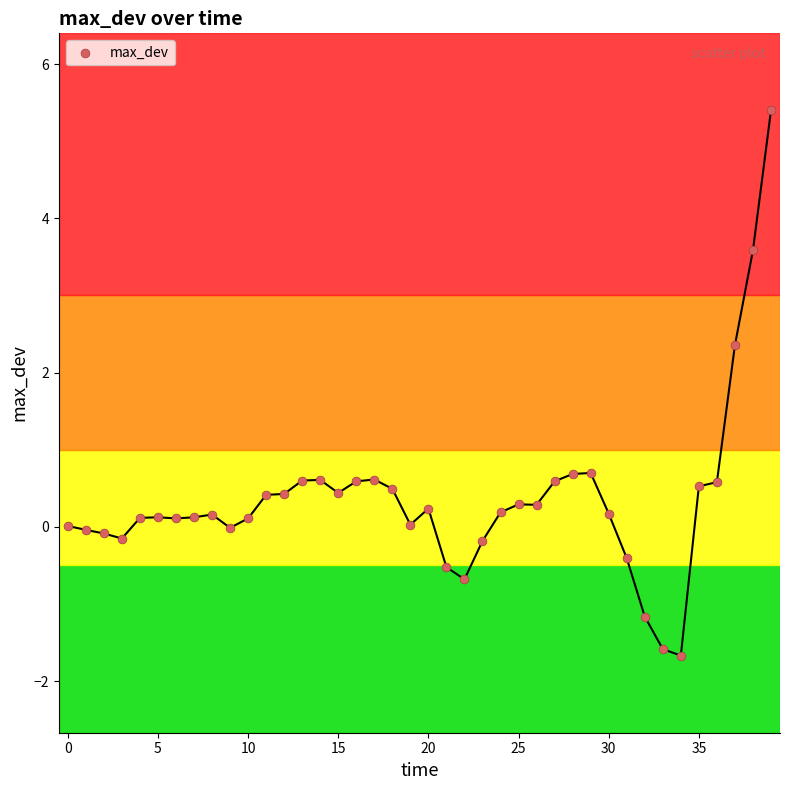

What is the range of Y values (max minus min)?

7.1